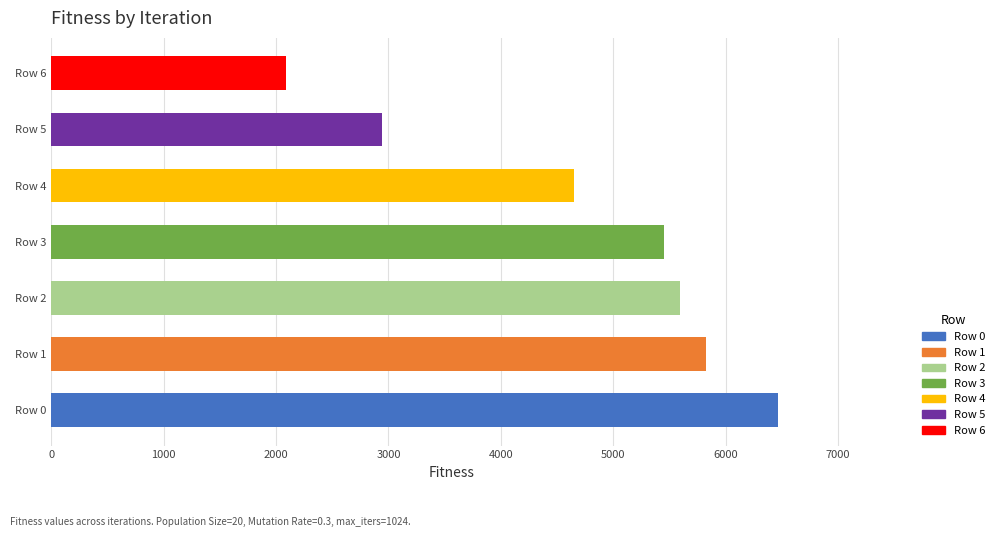

Rank the categories by value from highest to lowest.

Row 0, Row 1, Row 2, Row 3, Row 4, Row 5, Row 6